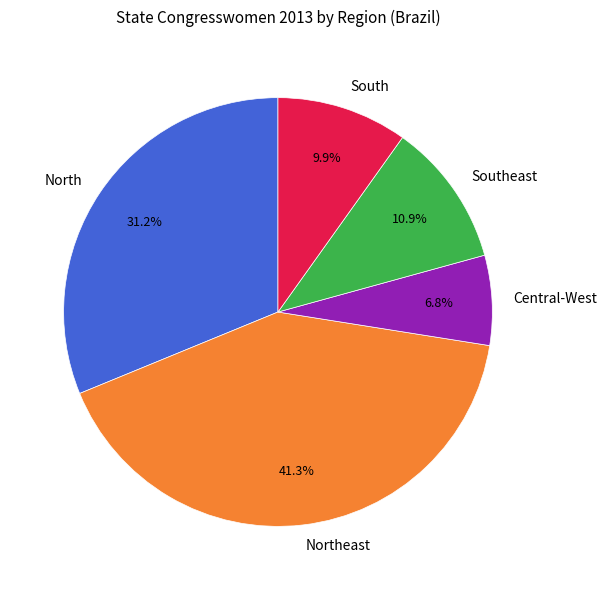

Count the number of slices in the pie.

5